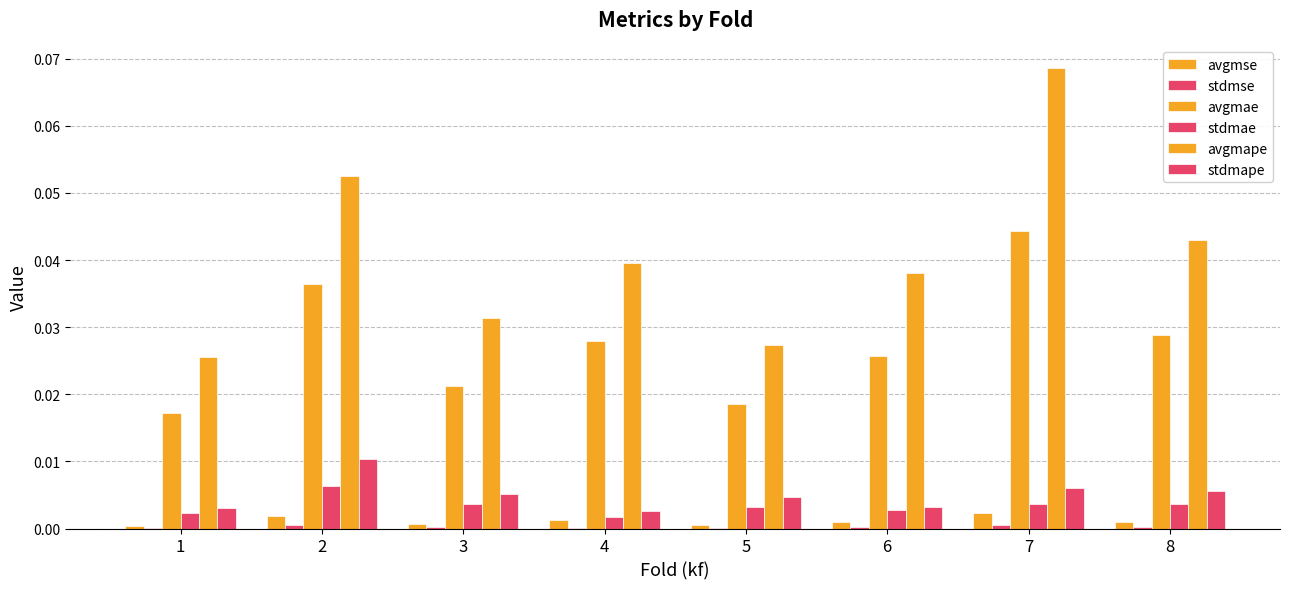

How many distinct data groups are displayed?

6